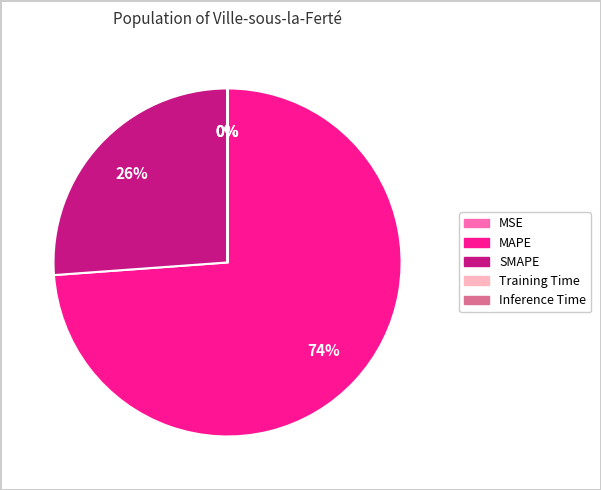

To the nearest percent, what portion does SMAPE represent?

26%